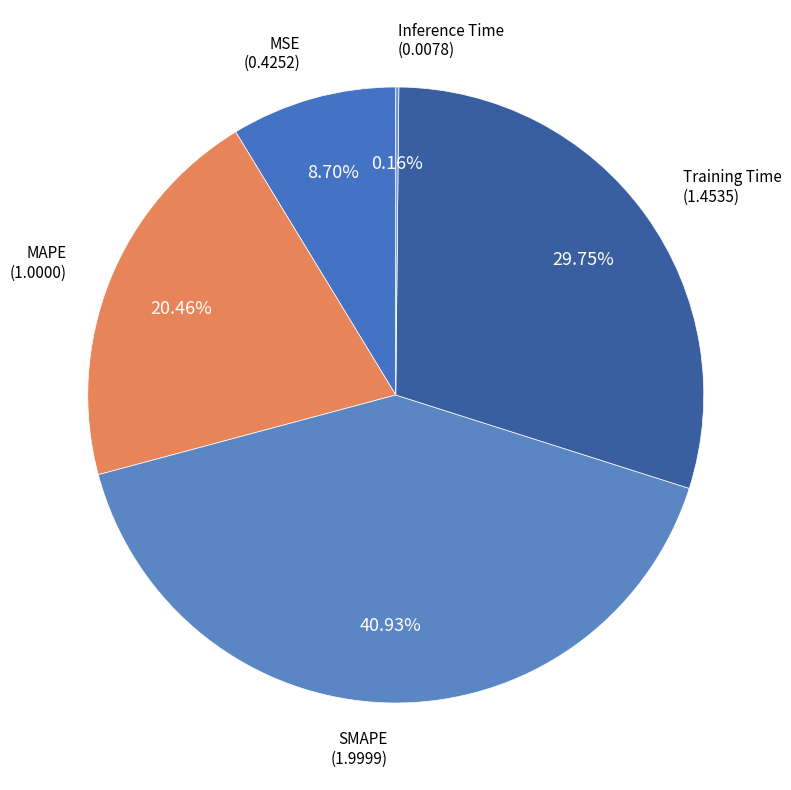

Does any single category account for the majority?

No